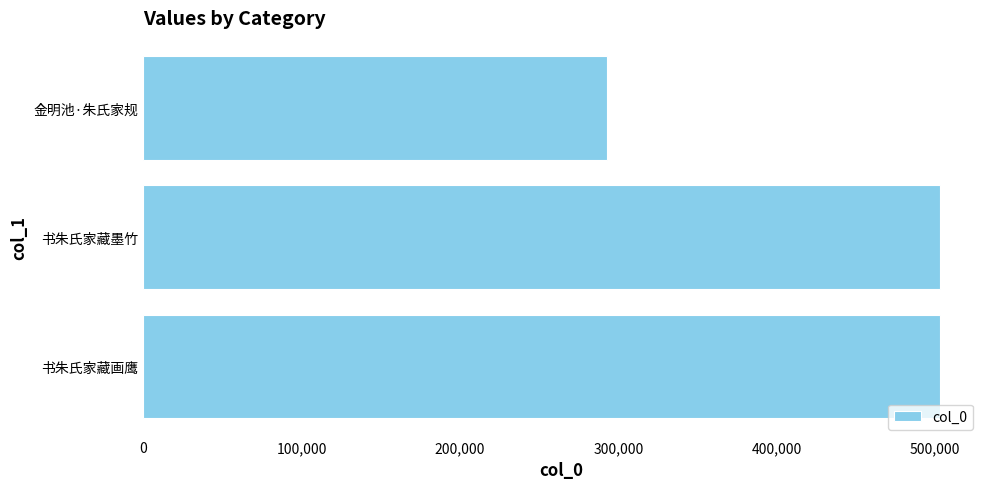

What is the difference between the maximum and second lowest values?

1